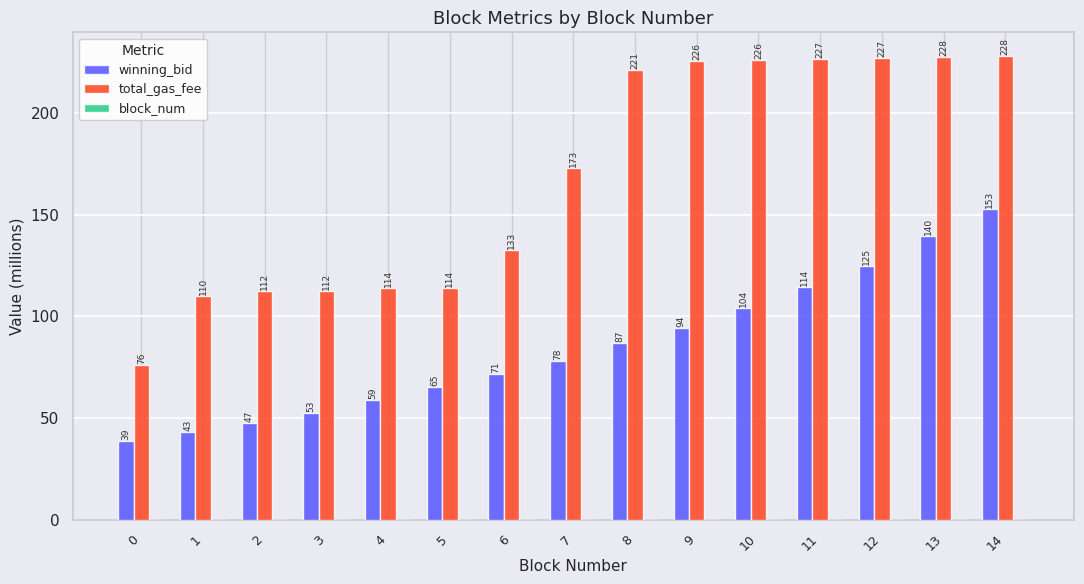

Which category has the highest value in the winning_bid series?

14